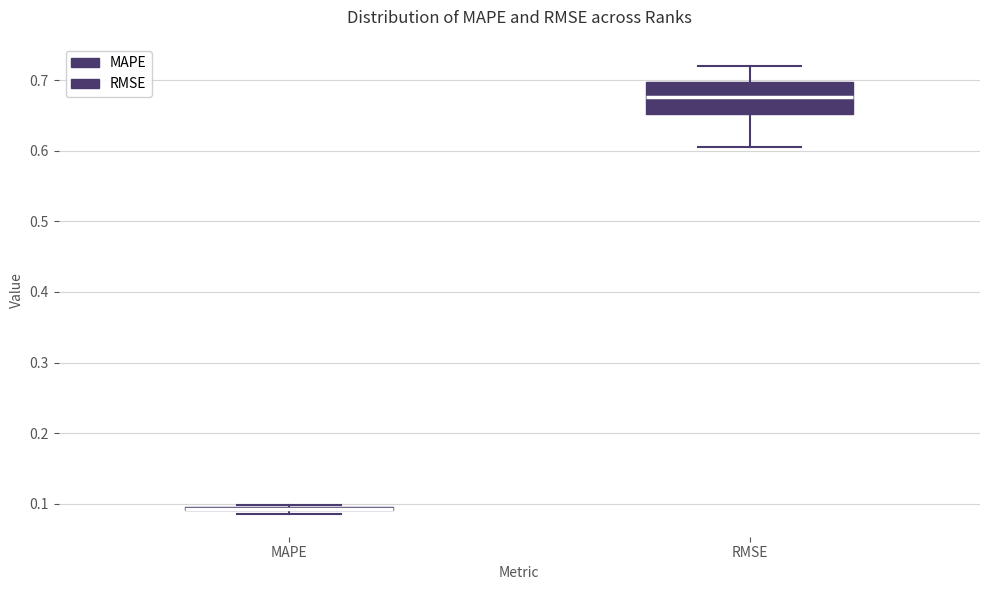

Where is the upper edge of the box for RMSE on the y-axis? The values are not printed on the chart, so give them approximately, as read against the axis.

0.70